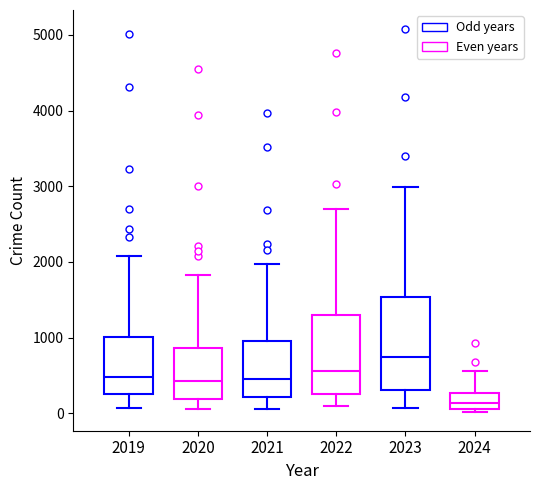

Reading left to right, read every box against the y-axis: the position of its median line, the range the box covers, and the ends of its whiskers. The values are not printed on the chart, so give them approximately, as read against the axis.

2019: median 500, box 300 to 1000, whiskers 100 to 2100
2020: median 400, box 200 to 900, whiskers 100 to 1800
2021: median 500, box 200 to 900, whiskers 100 to 2000
2022: median 600, box 300 to 1300, whiskers 100 to 2700
2023: median 700, box 300 to 1500, whiskers 100 to 3000
2024: median 100 (inside the box), box 100 to 300, whiskers 0 to 600